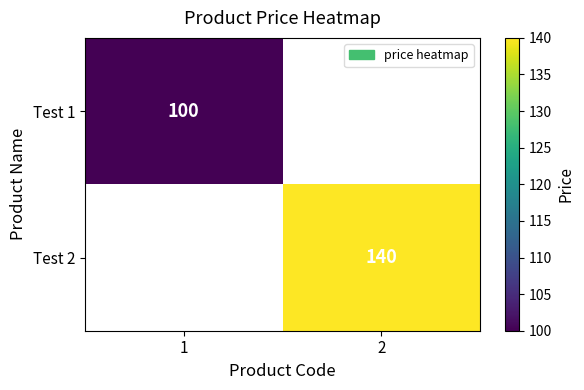

The value of Test 2 at 2 is 140. True or false?

True